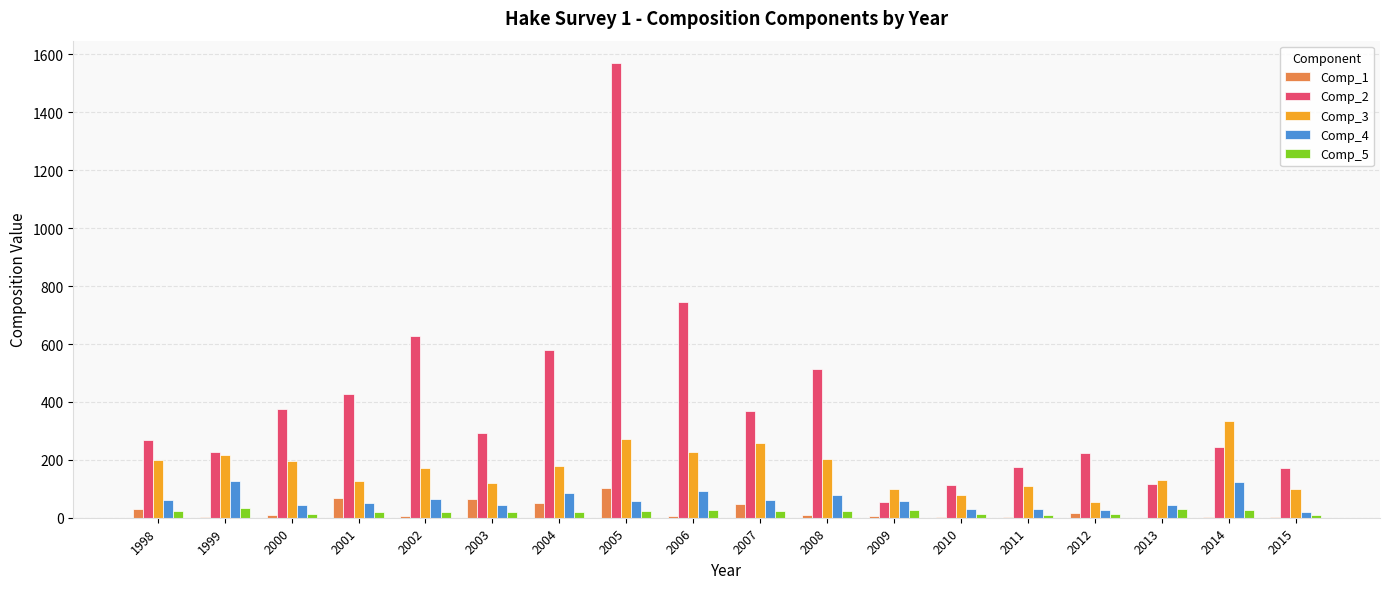

Where does the Comp_4 series first go above 58?

1998